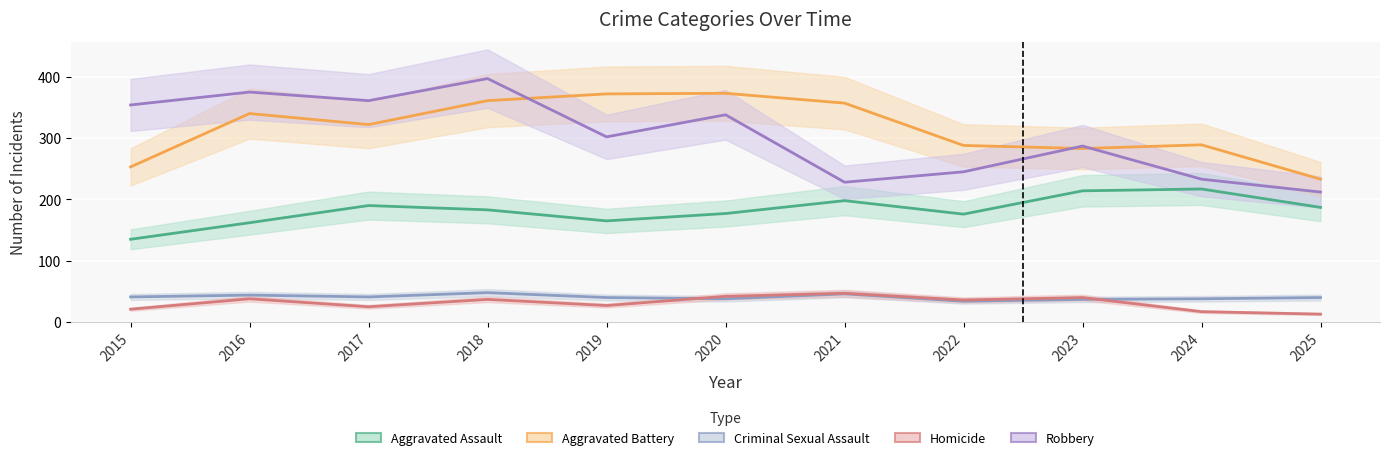

What is the sum of the Criminal Sexual Assault values at 2020 and 2019?

78